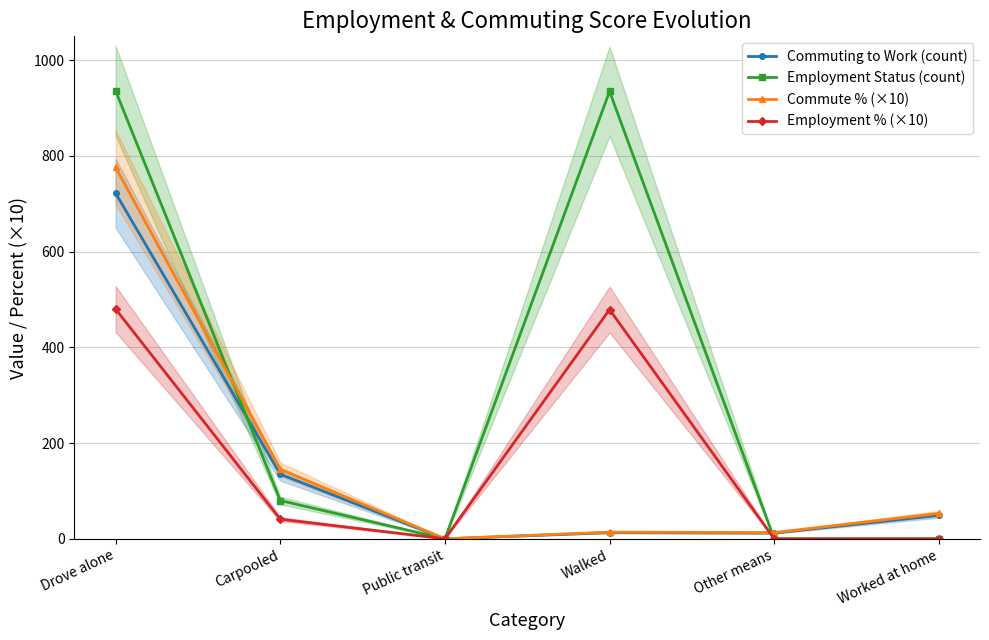

At how many categories does at least one series exceed 236?

2